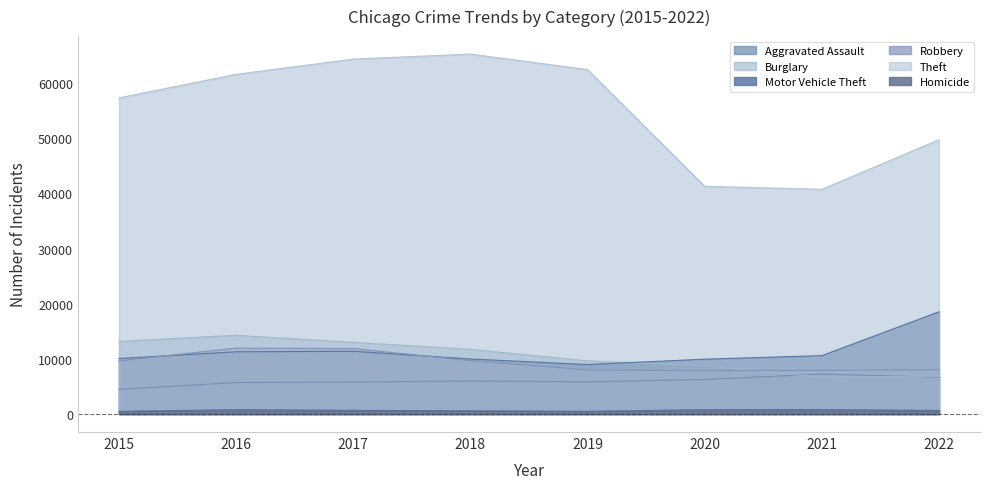

What is the value of the Homicide point at the 4th from the left?

589